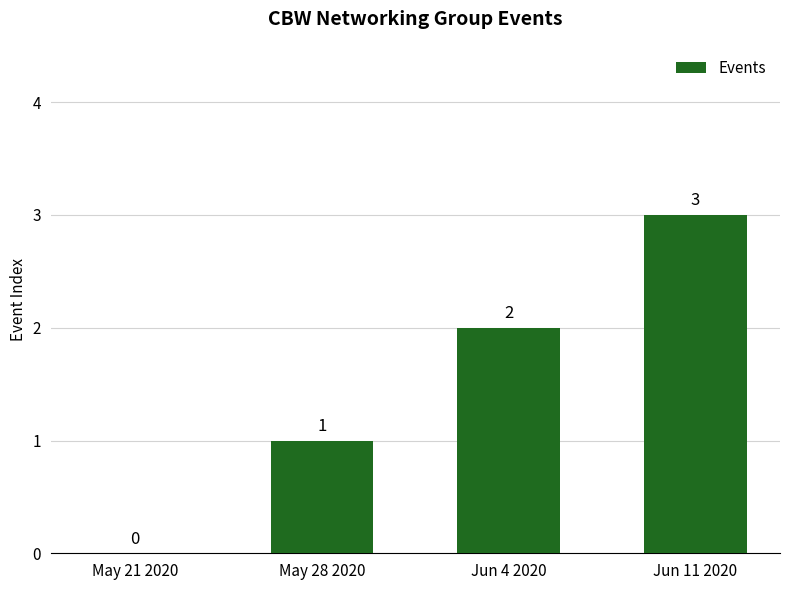

Is it true that the value at May 28 2020 is 1?

True